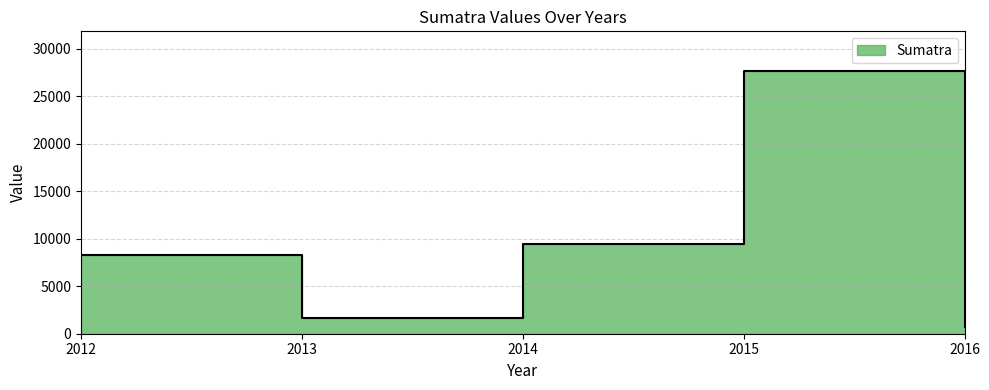

Approximately how many times larger is the value at 2012 compared to 2013?

5.0